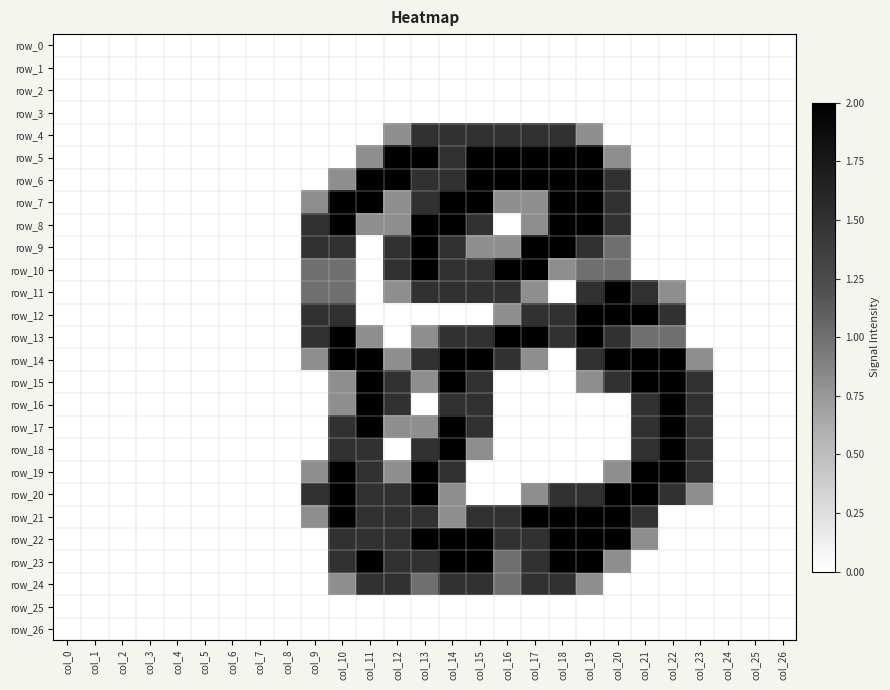

Which series has the largest total across all categories?

row_14